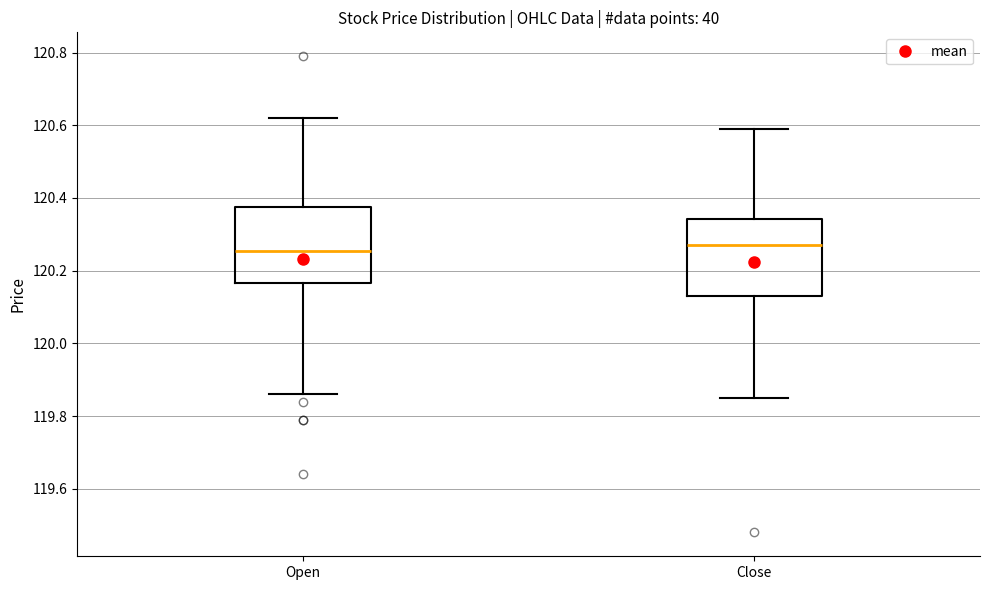

Reading left to right, read every box against the y-axis: the position of its median line, the range the box covers, and the ends of its whiskers. The values are not printed on the chart, so give them approximately, as read against the axis.

Open: median 120.26, box 120.16 to 120.38, whiskers 119.86 to 120.62
Close: median 120.28, box 120.14 to 120.34, whiskers 119.86 to 120.60